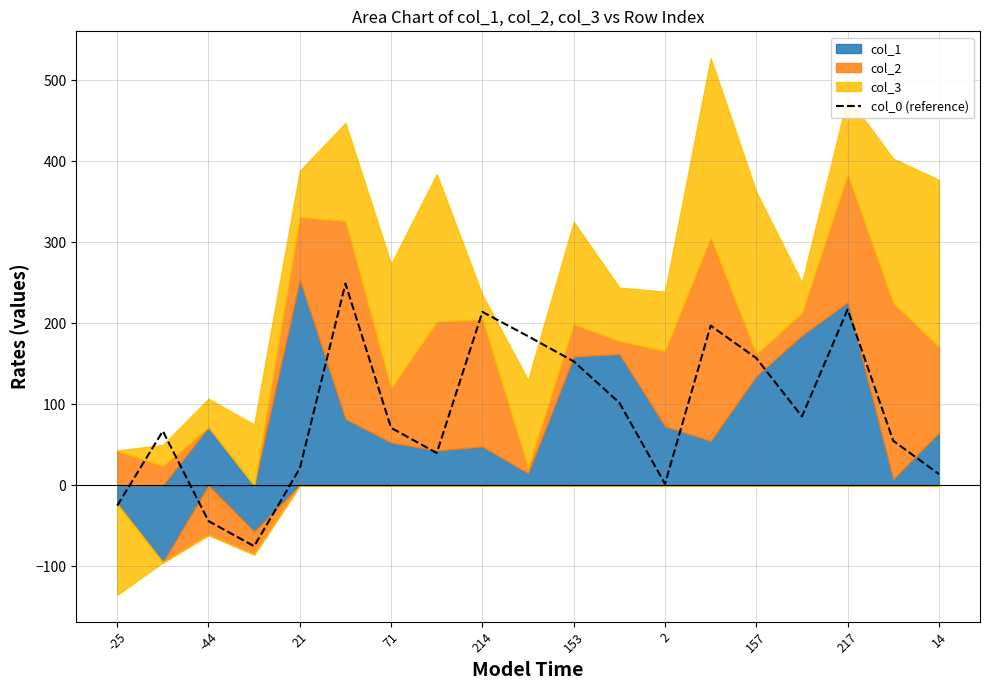

What is the lowest value of the col_0 (reference) series?

-75